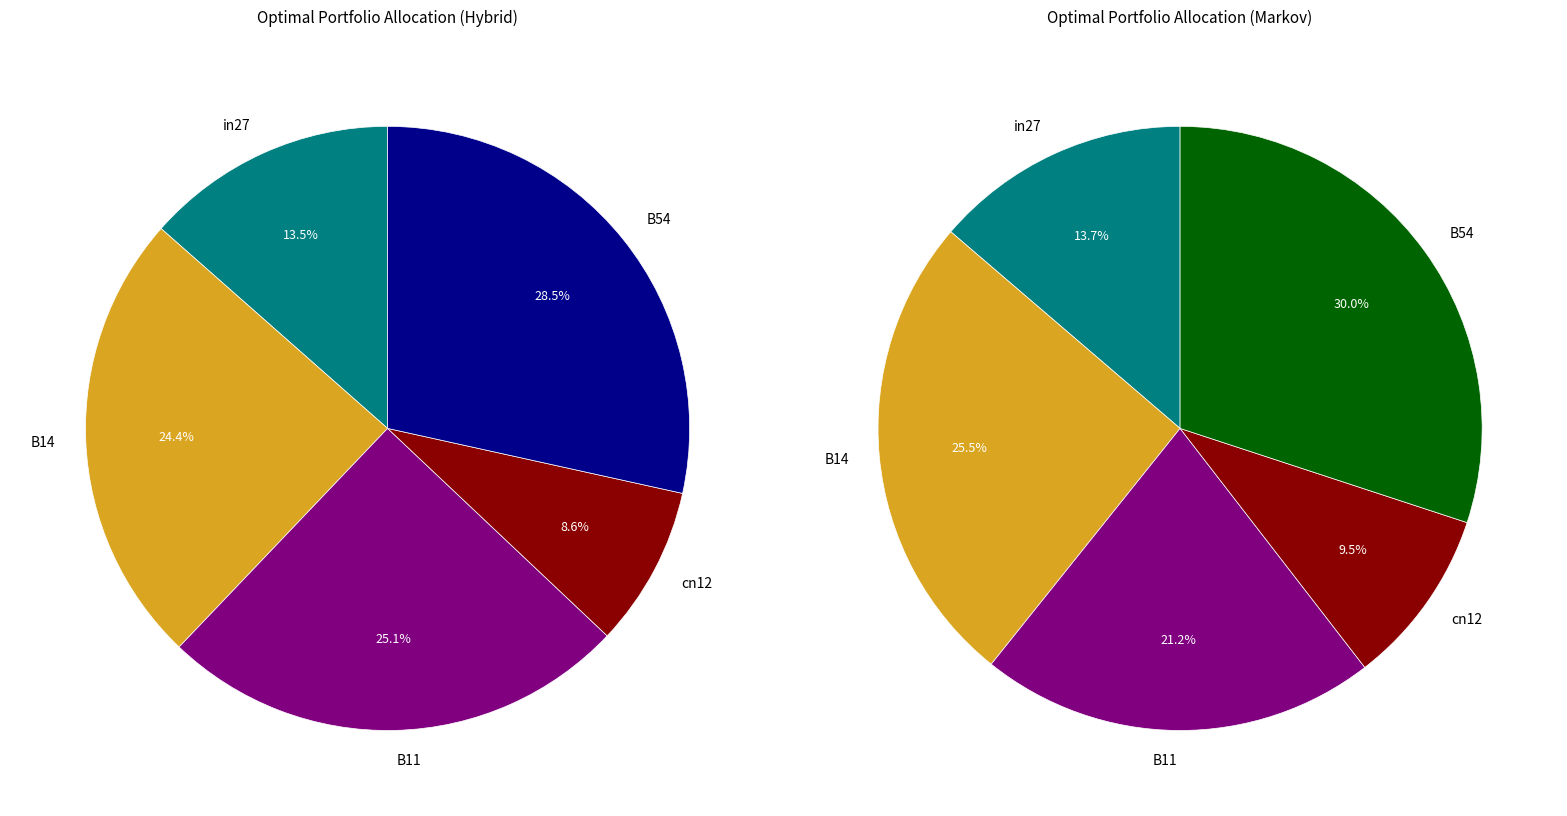

Rank the categories by value from lowest to highest.

cn12, in27, B14, B11, B54